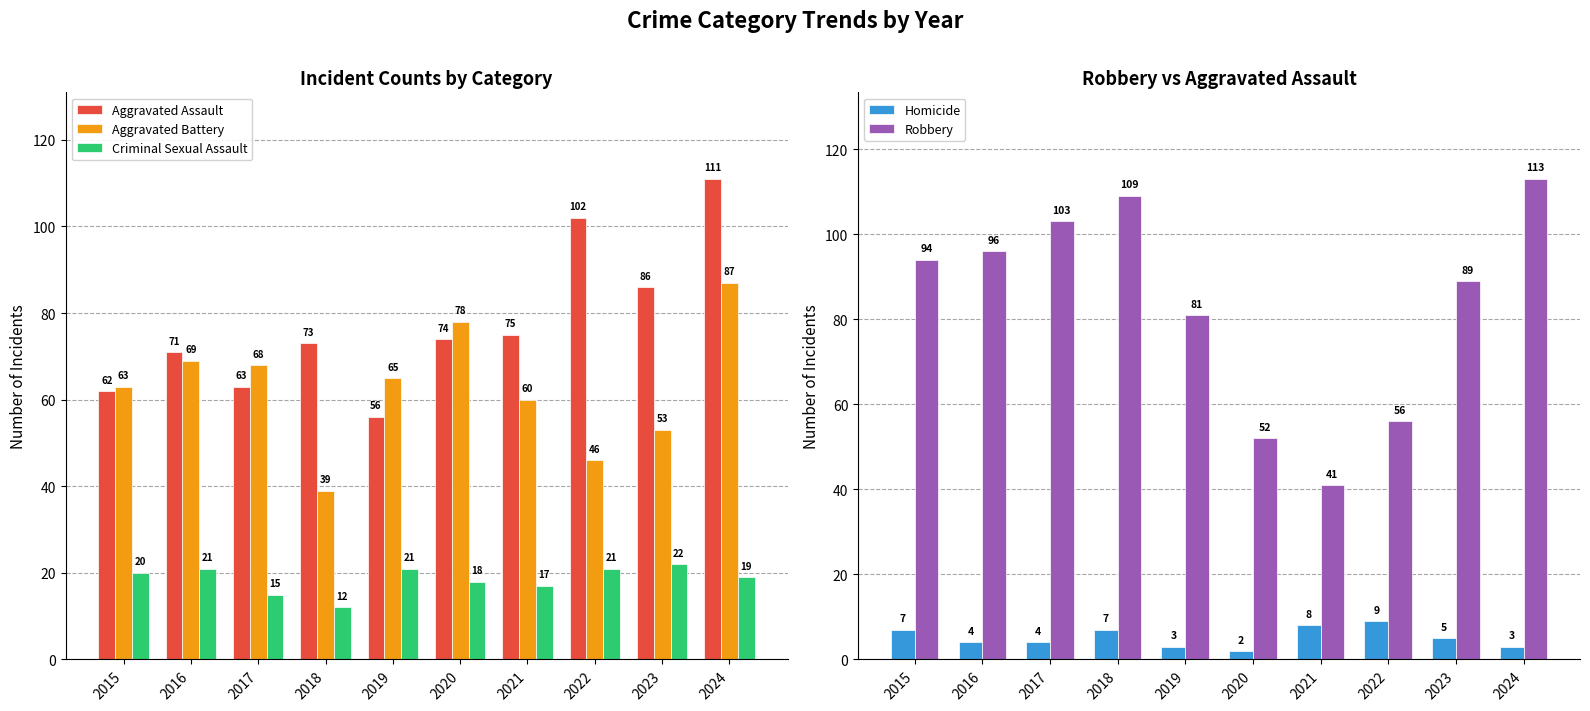

Reading left to right, extract all data points from this chart.

Aggravated Assault: 2015=62	2016=71	2017=63	2018=73	2019=56	2020=74	2021=75	2022=102	2023=86	2024=111
Aggravated Battery: 2015=63	2016=69	2017=68	2018=39	2019=65	2020=78	2021=60	2022=46	2023=53	2024=87
Criminal Sexual Assault: 2015=20	2016=21	2017=15	2018=12	2019=21	2020=18	2021=17	2022=21	2023=22	2024=19
Homicide: 2015=7	2016=4	2017=4	2018=7	2019=3	2020=2	2021=8	2022=9	2023=5	2024=3
Robbery: 2015=94	2016=96	2017=103	2018=109	2019=81	2020=52	2021=41	2022=56	2023=89	2024=113